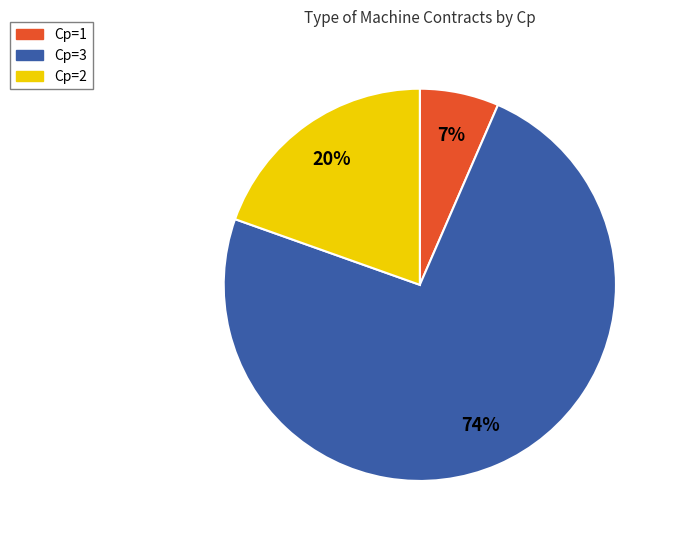

The Cp=2 slice represents 8% of the pie. True or false?

False